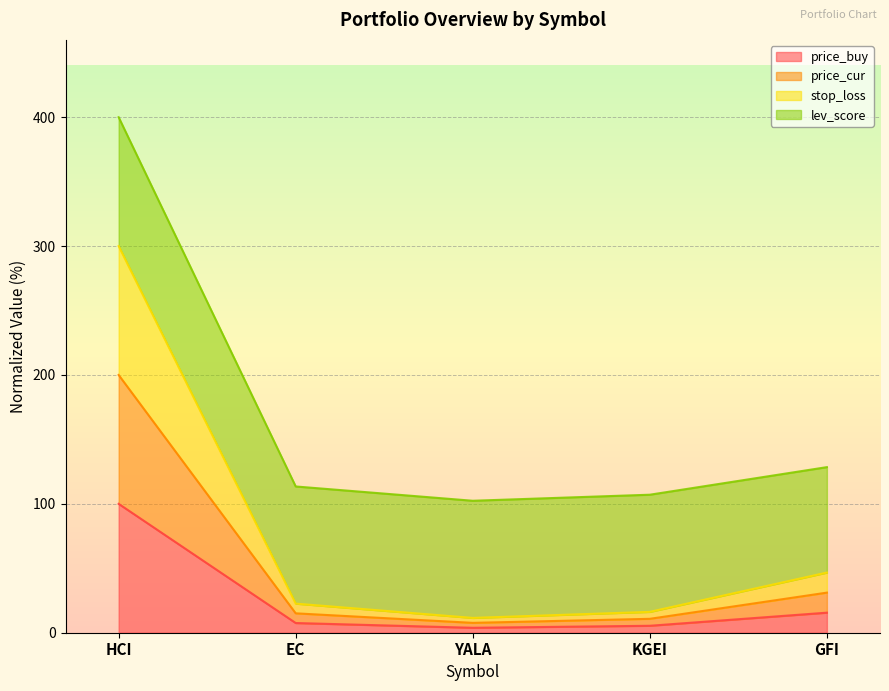

At which category does the chart reach its peak across all series?

HCI